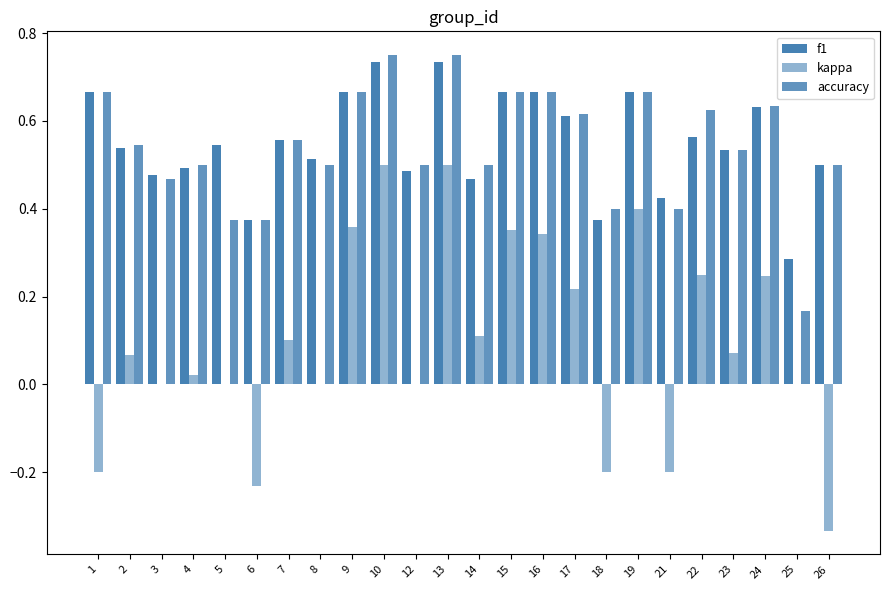

What is the difference between the accuracy values at 10 and 24?

0.1